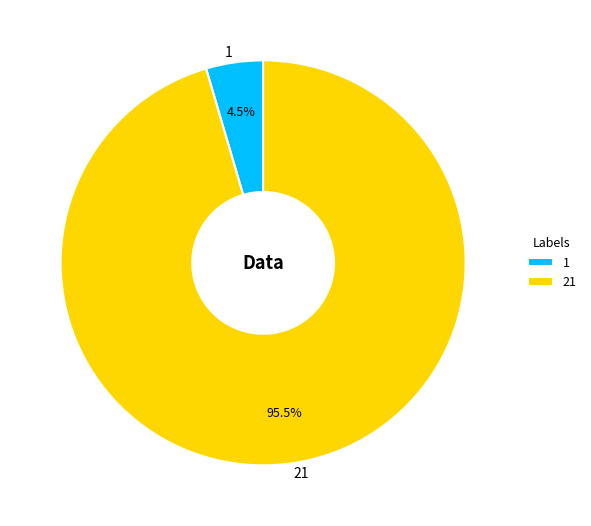

Combined, do 21 and 1 account for over 50%?

Yes